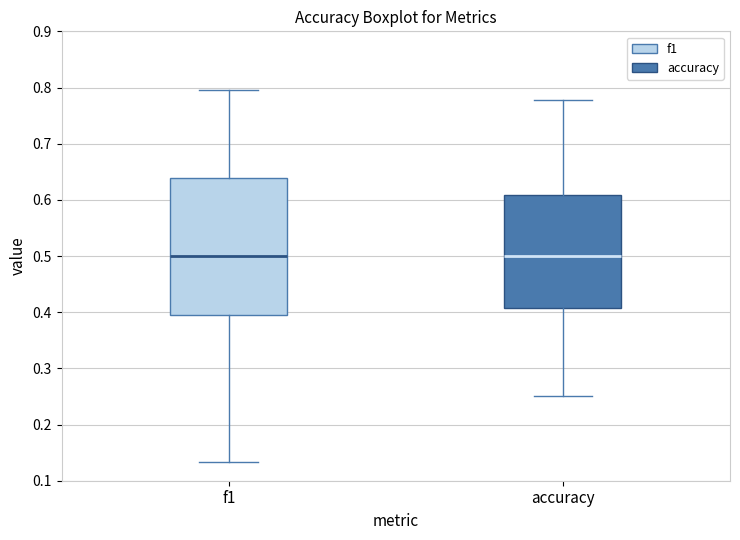

Where does the median line of the box for f1 sit on the y-axis? The values are not printed on the chart, so give them approximately, as read against the axis.

0.50